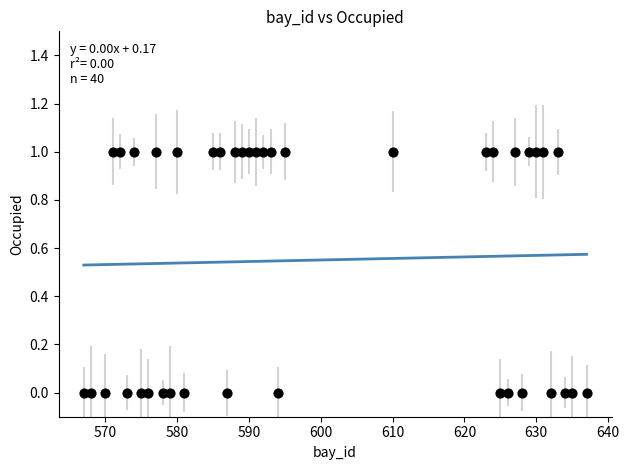

What is the range of X values (max minus min)?

70